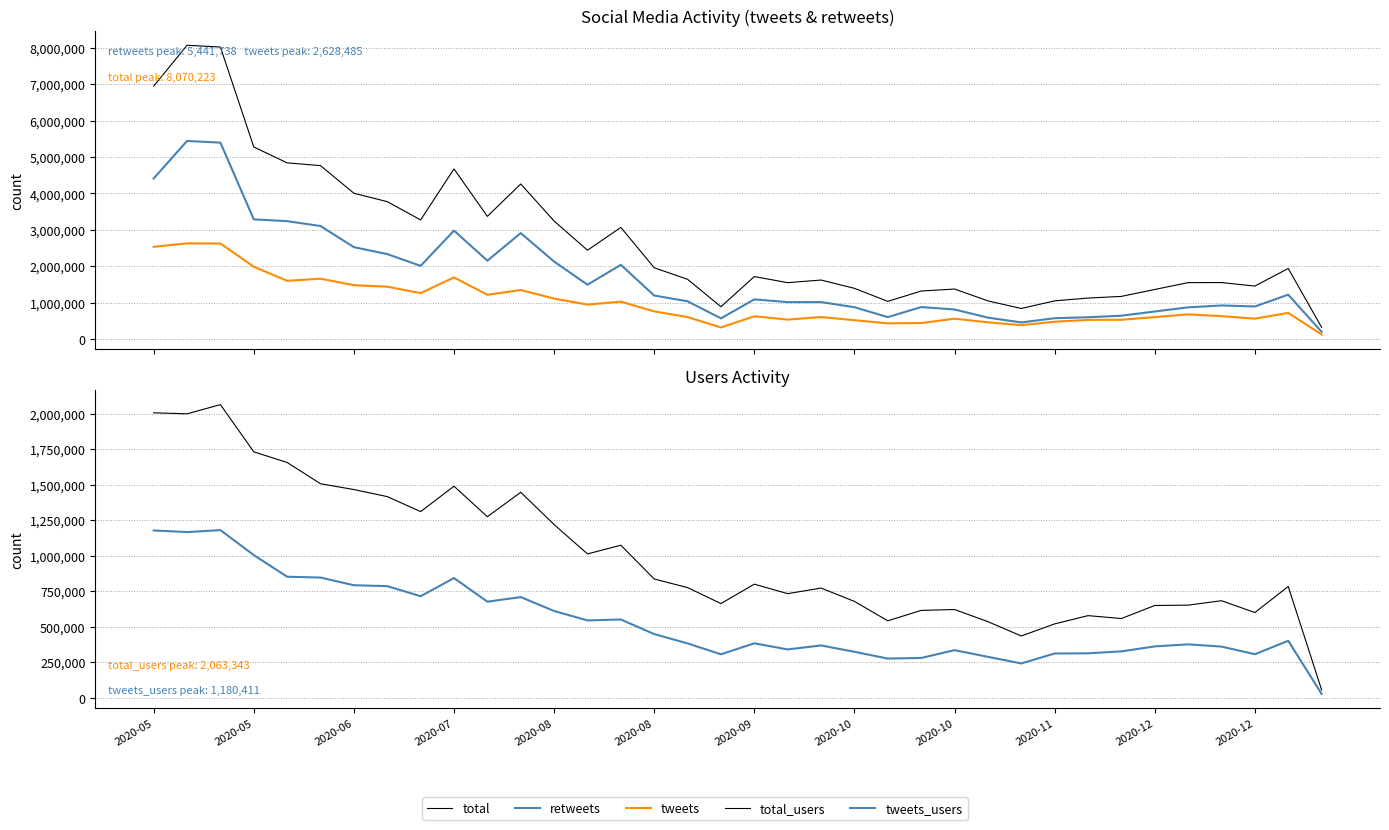

Which category has the highest value across all series?

2020-05